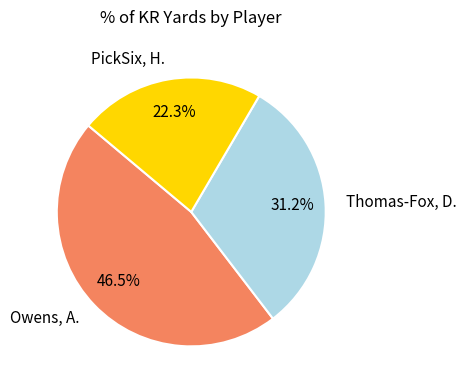

To the nearest percent, what is the difference between the largest and smallest slice percentages?

24%